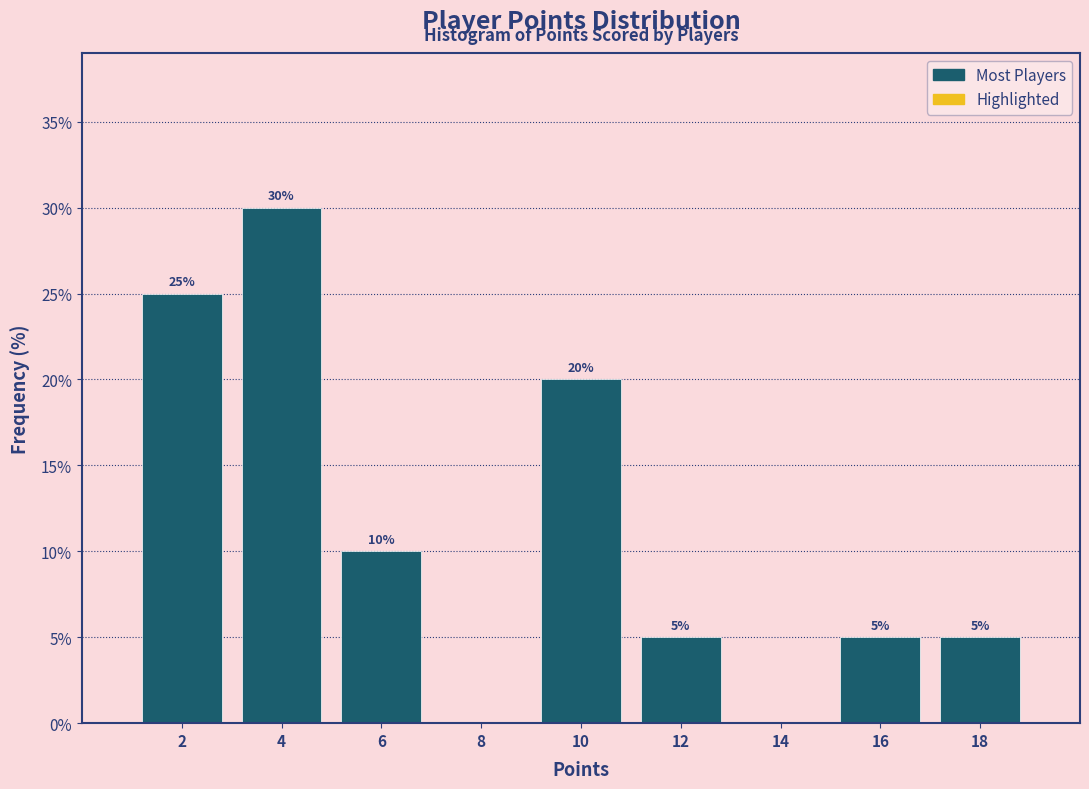

Over which range of the x-axis is the bar tallest?

3 to 5